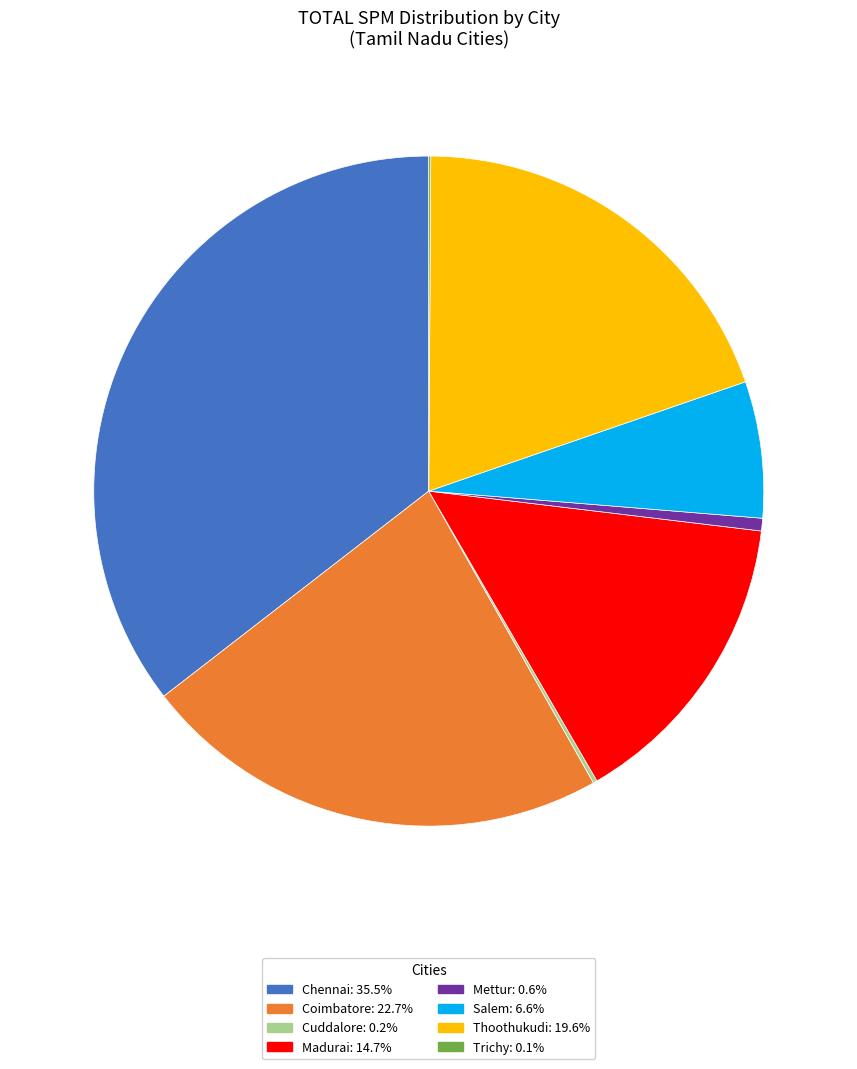

Do Coimbatore and Thoothukudi together represent more than half of the pie?

No